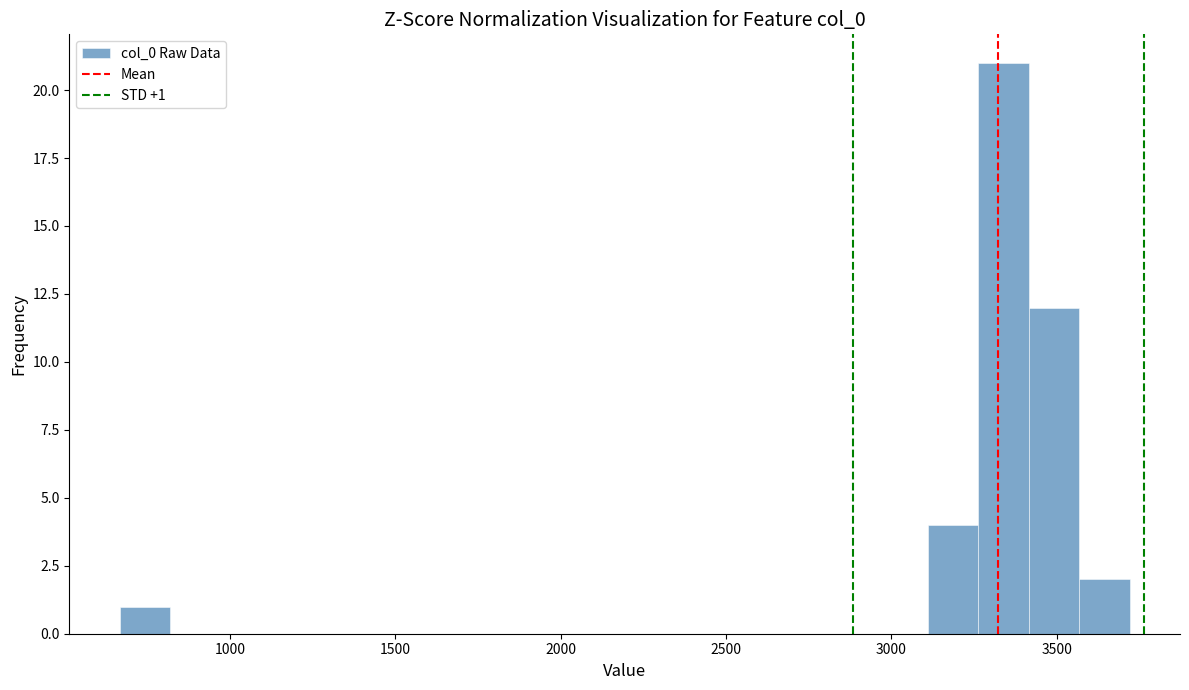

Read against the x-axis, roughly where is the centre of the tallest bar?

3350